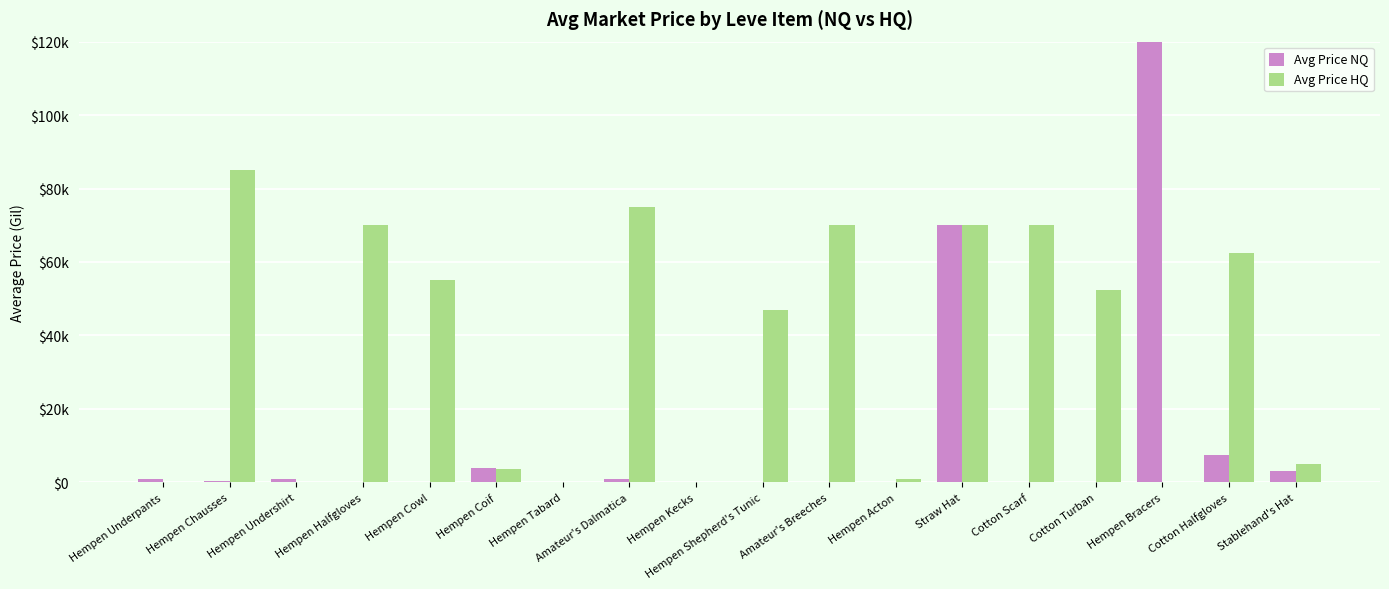

What is the spread (max minus min) of values at Straw Hat?

1.7